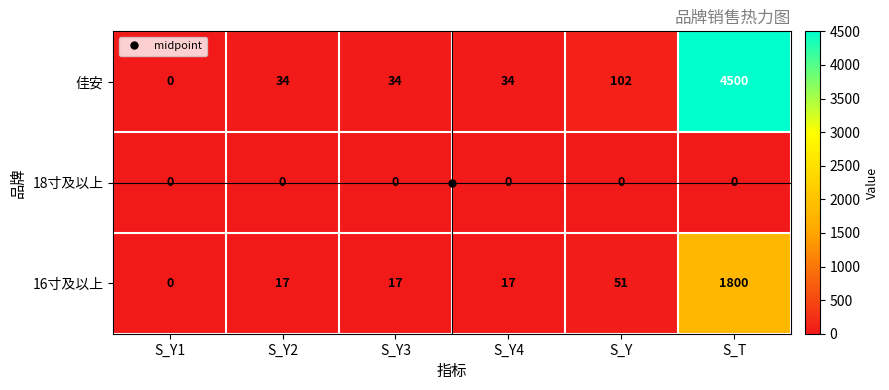

Is the value of 18寸及以上 at S_T greater than the value of 16寸及以上 at S_T?

No